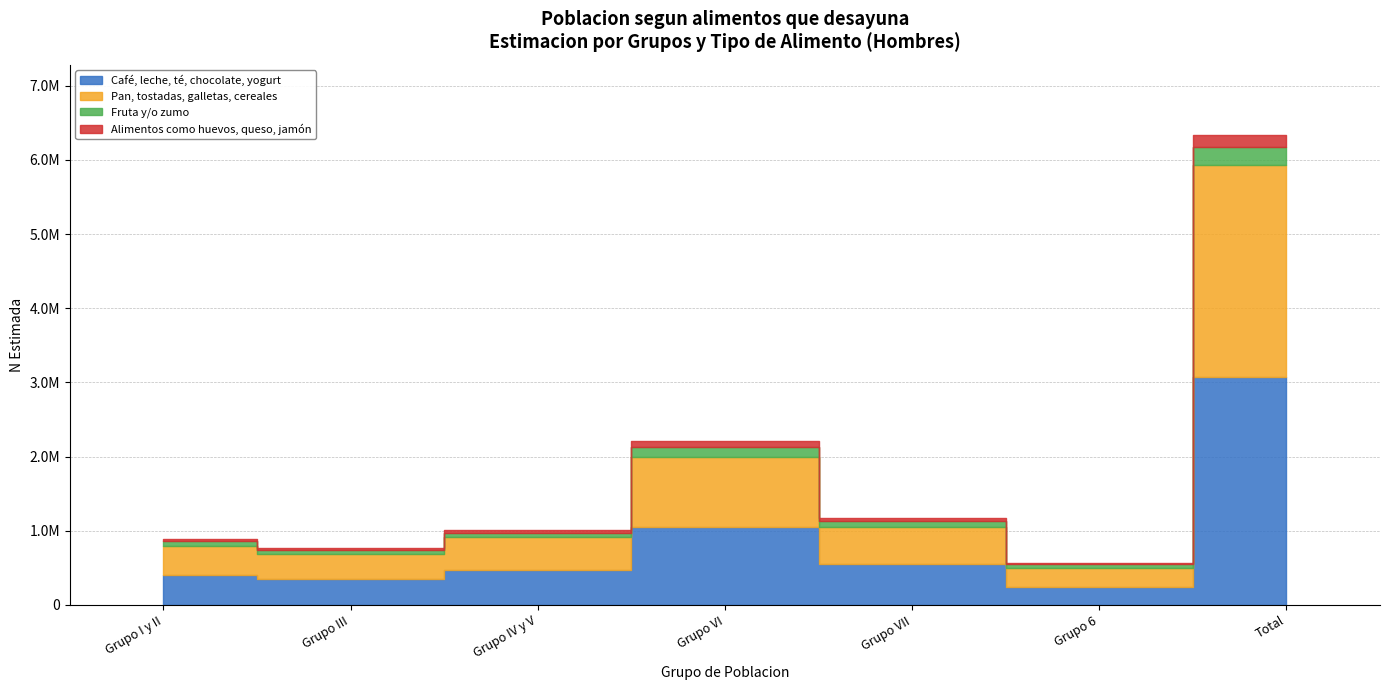

List the labels in order of Cafe leche te chocolate yogurt (Hombre N estimada) value, largest first.

Total, Grupo VI, Grupo VII, Grupo IV y V, Grupo I y II, Grupo III, Grupo 6